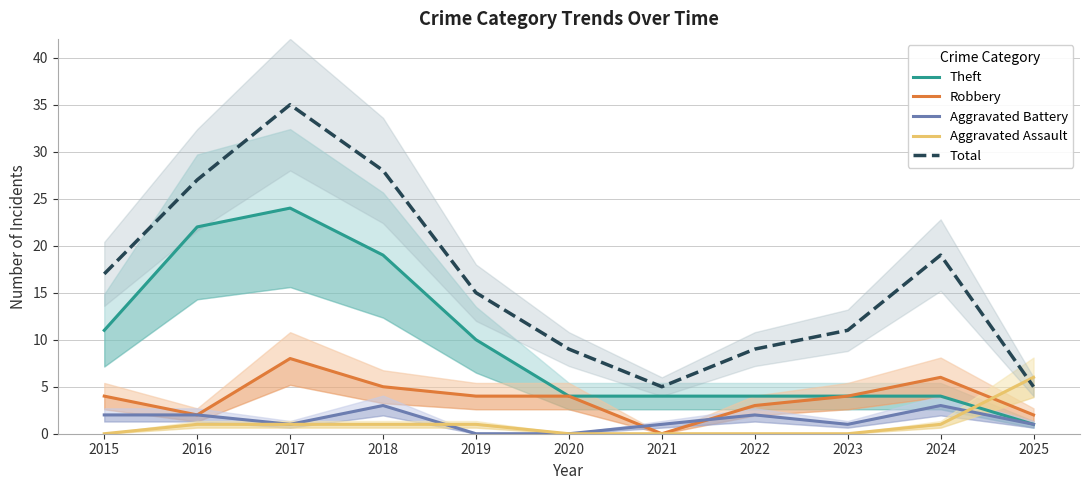

Between 2023 and 2025, which is larger?

2023